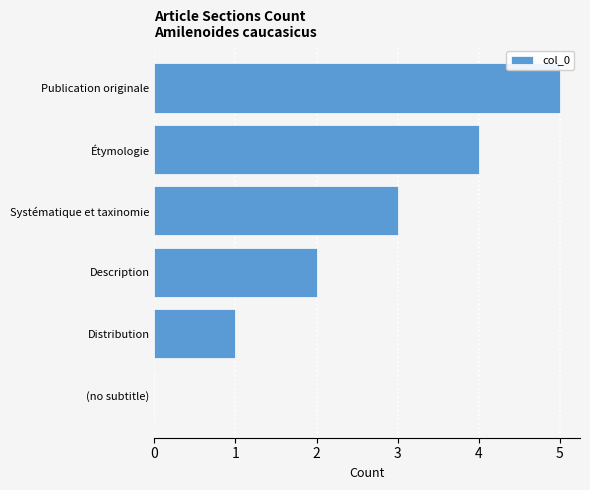

How many distinct data groups are displayed?

1